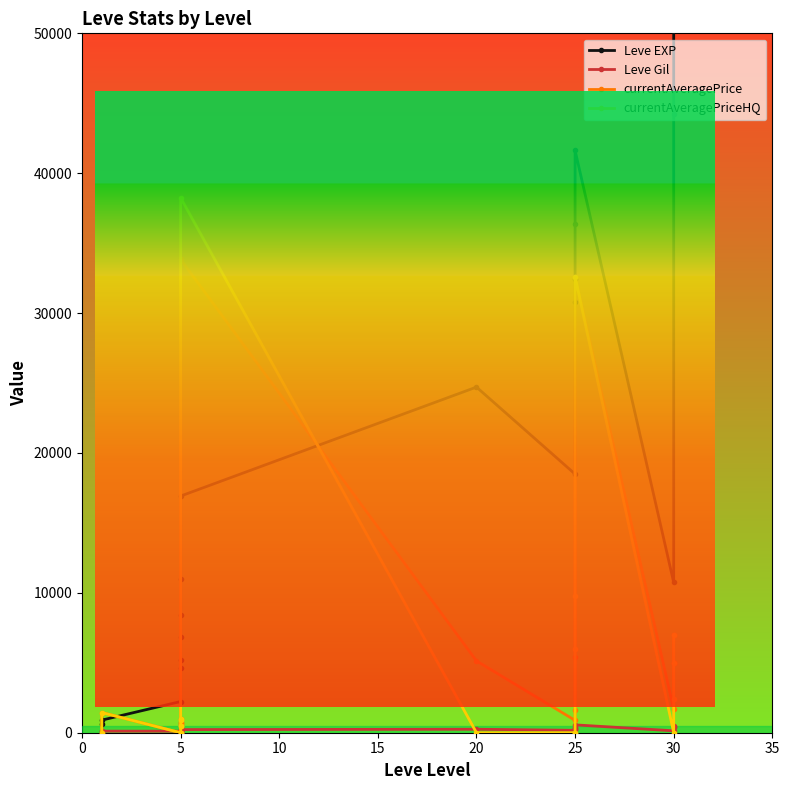

Rank the series at 30 from lowest to highest value.

currentAveragePriceHQ, Leve Gil, currentAveragePrice, Leve EXP